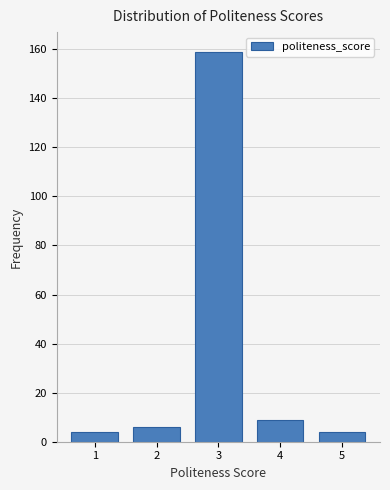

Reading left to right, what are all the values shown in this chart?

1=4	2=6	3=159	4=9	5=4